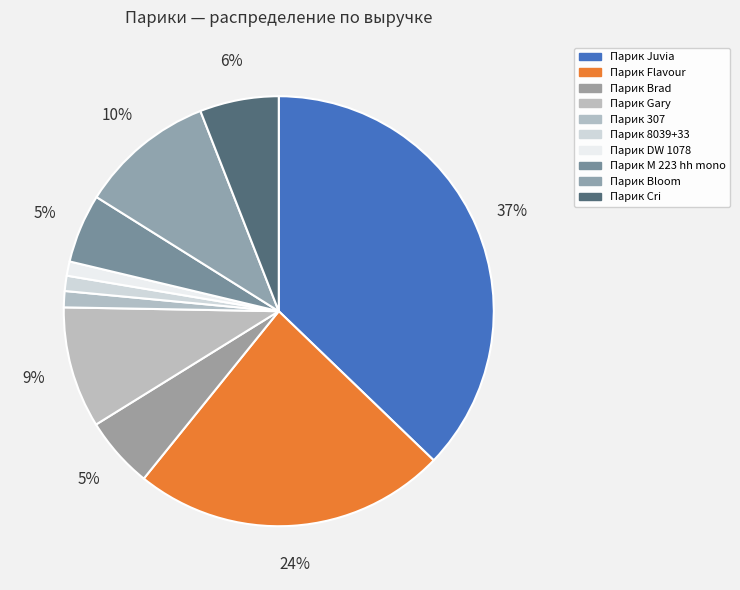

Count the number of slices in the pie.

10